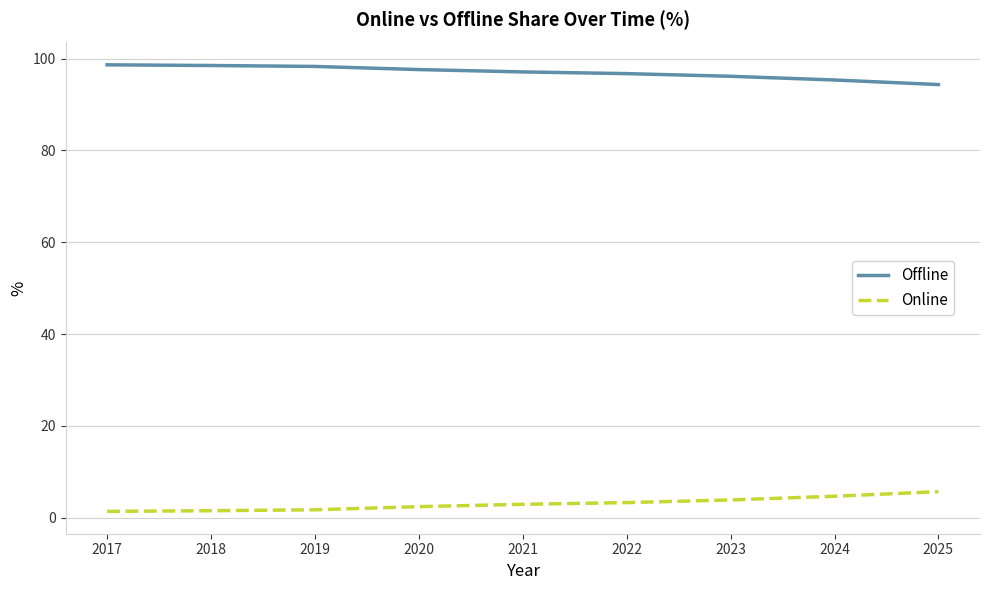

What is the difference between the highest and lowest values at 2019?

96.6